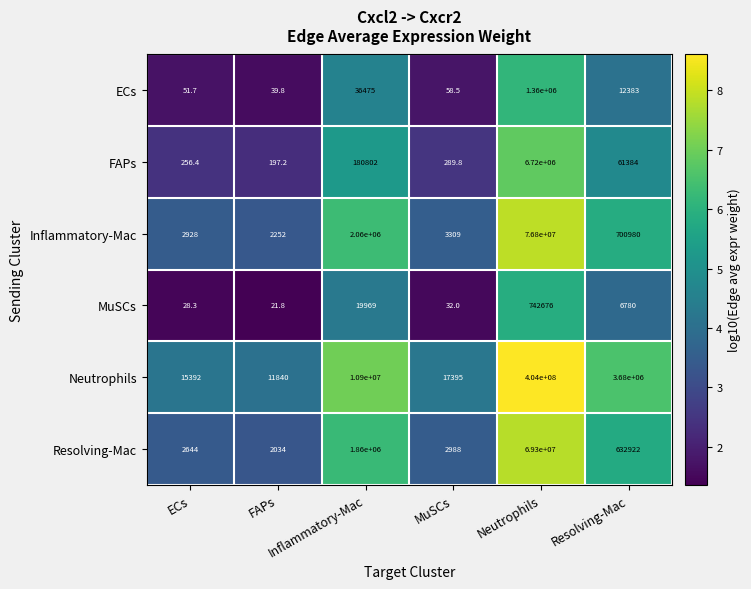

Reading left to right, extract all data points from this chart.

ECs: ECs=51.7	FAPs=39.8	Inflammatory-Mac=36475.0	MuSCs=58.5	Neutrophils=1360000.0	Resolving-Mac=12383.0
FAPs: ECs=256.4	FAPs=197.2	Inflammatory-Mac=180802.0	MuSCs=289.8	Neutrophils=6720000.0	Resolving-Mac=61384.0
Inflammatory-Mac: ECs=2928.0	FAPs=2252.0	Inflammatory-Mac=2060000.0	MuSCs=3309.0	Neutrophils=76800000.0	Resolving-Mac=700980.0
MuSCs: ECs=28.3	FAPs=21.8	Inflammatory-Mac=19969.0	MuSCs=32.0	Neutrophils=742676.0	Resolving-Mac=6780.0
Neutrophils: ECs=15392.0	FAPs=11840.0	Inflammatory-Mac=10900000.0	MuSCs=17395.0	Neutrophils=404000000.0	Resolving-Mac=3680000.0
Resolving-Mac: ECs=2644.0	FAPs=2034.0	Inflammatory-Mac=1860000.0	MuSCs=2988.0	Neutrophils=69300000.0	Resolving-Mac=632922.0